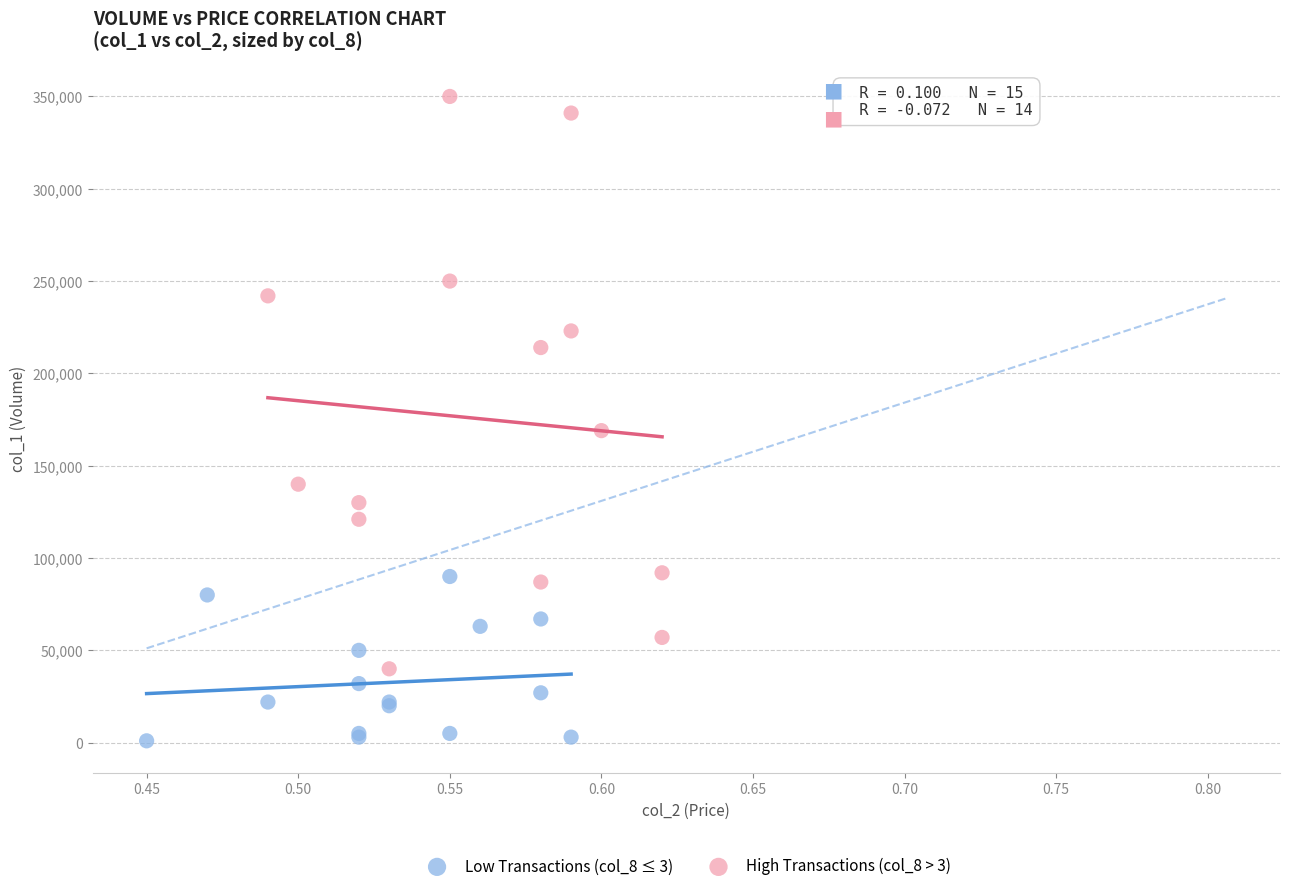

Which series reaches the minimum Y coordinate?

Low Transactions (col_8 ≤ 3)